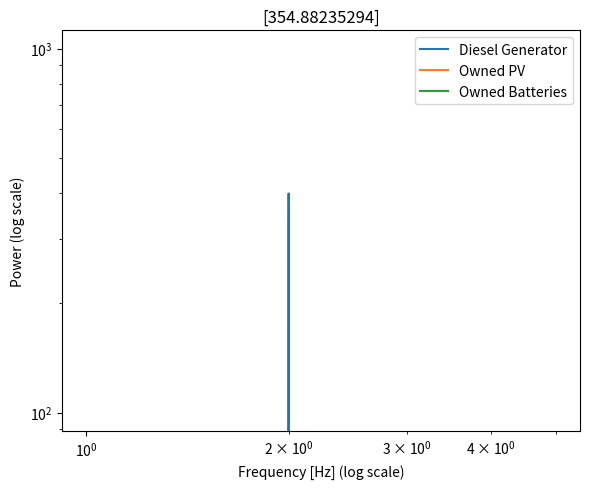

Reading left to right, list all the values displayed in this chart.

Diesel Generator: 0	0	400	0	0	0
Owned PV: 0	0	0	0	0	0
Owned Batteries: 0	0	0	0	0	0